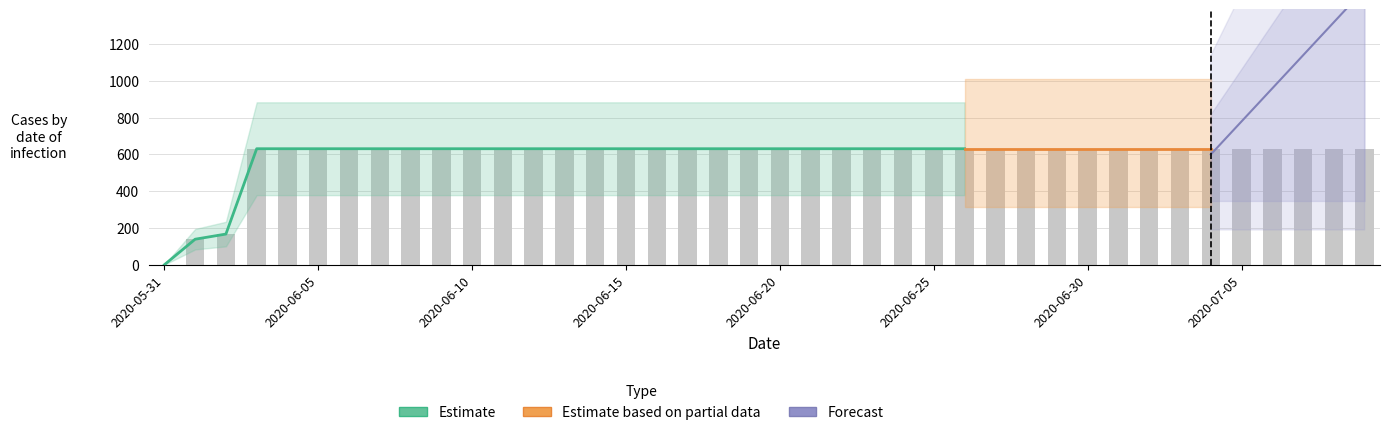

What is the label of the 36th bar from the left?

2020-07-05